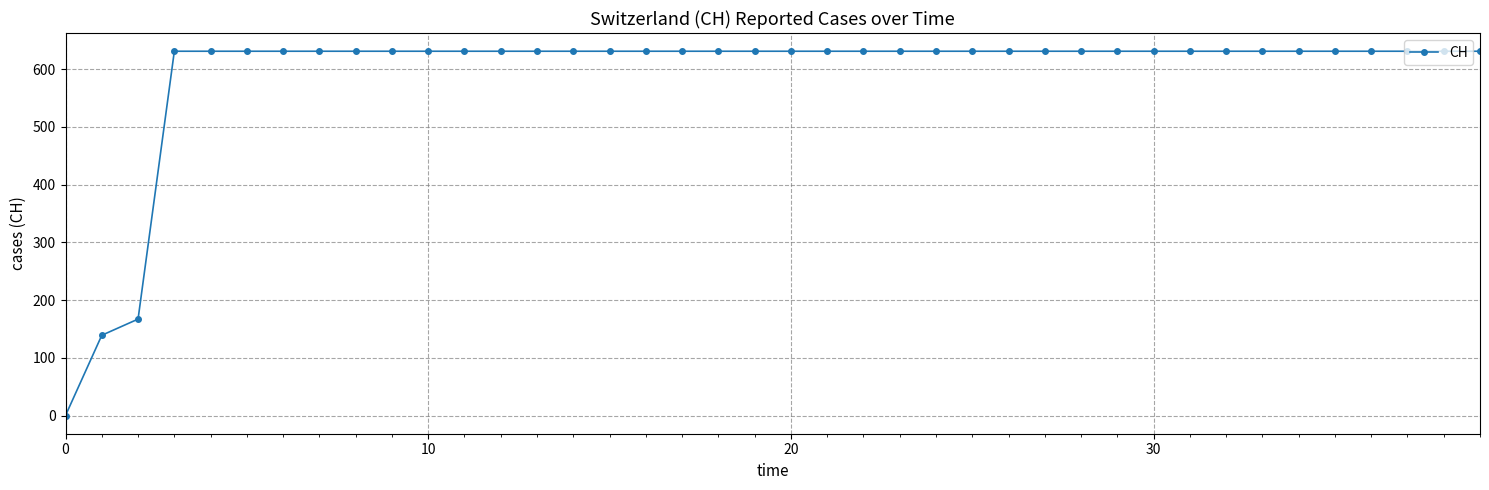

What is the greatest value displayed?

631